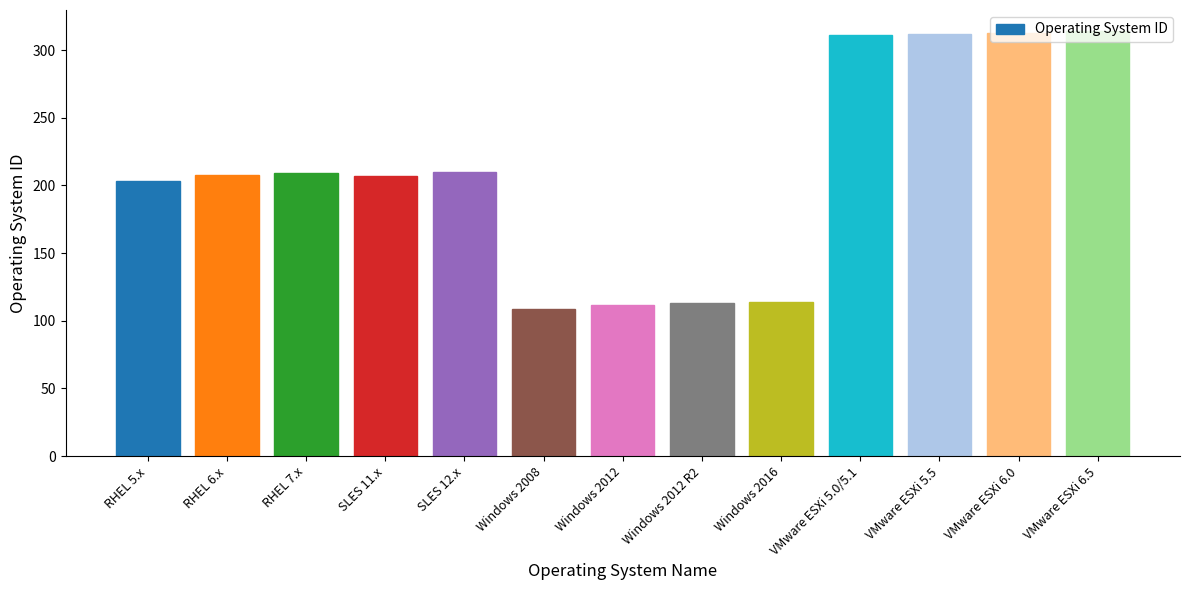

The value at Windows 2012 R2 is 113. True or false?

True